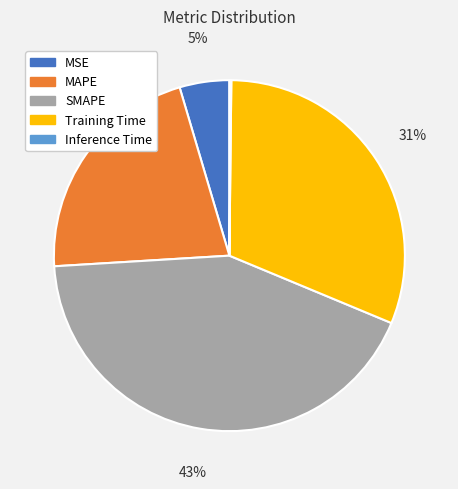

Which slice is the largest?

SMAPE